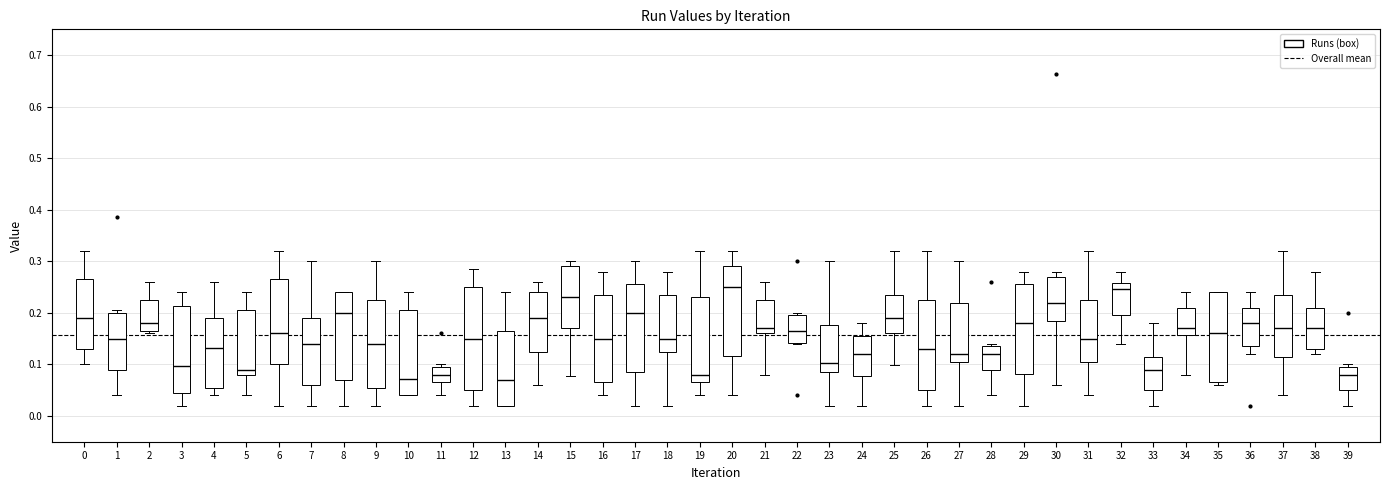

Reading left to right, transcribe this box plot: for each box, give where its median line is, the range the box spans, and where its two whiskers end, as read against the y-axis. The values are not printed on the chart, so give them approximately, as read against the axis.

0: median 0.19, box 0.13 to 0.27, whiskers 0.10 to 0.32
1: median 0.15, box 0.09 to 0.20, whiskers 0.04 to 0.21
2: median 0.18, box 0.17 to 0.22, whiskers 0.16 to 0.26
3: median 0.10, box 0.04 to 0.21, whiskers 0.02 to 0.24
4: median 0.13, box 0.06 to 0.19, whiskers 0.04 to 0.26
5: median 0.09, box 0.08 to 0.21, whiskers 0.04 to 0.24
6: median 0.16, box 0.10 to 0.27, whiskers 0.02 to 0.32
7: median 0.14, box 0.06 to 0.19, whiskers 0.02 to 0.30
8: median 0.20, box 0.07 to 0.24, whiskers 0.02 to 0.24
9: median 0.14, box 0.05 to 0.23, whiskers 0.02 to 0.30
10: median 0.07, box 0.04 to 0.21, whiskers 0.04 to 0.24
11: median 0.08, box 0.07 to 0.10, whiskers 0.04 to 0.10 (just above the box's upper edge)
12: median 0.15, box 0.05 to 0.25, whiskers 0.02 to 0.29
13: median 0.07, box 0.02 to 0.17, whiskers 0.02 to 0.24
14: median 0.19, box 0.13 to 0.24, whiskers 0.06 to 0.26
15: median 0.23, box 0.17 to 0.29, whiskers 0.08 to 0.30
16: median 0.15, box 0.07 to 0.24, whiskers 0.04 to 0.28
17: median 0.20, box 0.09 to 0.26, whiskers 0.02 to 0.30
18: median 0.15, box 0.13 to 0.24, whiskers 0.02 to 0.28
19: median 0.08, box 0.07 to 0.23, whiskers 0.04 to 0.32
20: median 0.25, box 0.12 to 0.29, whiskers 0.04 to 0.32
21: median 0.17, box 0.16 to 0.23, whiskers 0.08 to 0.26
22: median 0.16, box 0.14 to 0.20, whiskers 0.14 to 0.20 (just above the box's upper edge)
23: median 0.10, box 0.09 to 0.18, whiskers 0.02 to 0.30
24: median 0.12, box 0.08 to 0.16, whiskers 0.02 to 0.18
25: median 0.19, box 0.16 to 0.24, whiskers 0.10 to 0.32
26: median 0.13, box 0.05 to 0.23, whiskers 0.02 to 0.32
27: median 0.12, box 0.11 to 0.22, whiskers 0.02 to 0.30
28: median 0.12, box 0.09 to 0.14, whiskers 0.04 to 0.14 (just above the box's upper edge)
29: median 0.18, box 0.08 to 0.26, whiskers 0.02 to 0.28
30: median 0.22, box 0.19 to 0.27, whiskers 0.06 to 0.28
31: median 0.15, box 0.11 to 0.23, whiskers 0.04 to 0.32
32: median 0.25, box 0.20 to 0.26, whiskers 0.14 to 0.28
33: median 0.09, box 0.05 to 0.12, whiskers 0.02 to 0.18
34: median 0.17, box 0.16 to 0.21, whiskers 0.08 to 0.24
35: median 0.16, box 0.07 to 0.24, whiskers 0.06 to 0.24
36: median 0.18, box 0.14 to 0.21, whiskers 0.12 to 0.24
37: median 0.17, box 0.12 to 0.23, whiskers 0.04 to 0.32
38: median 0.17, box 0.13 to 0.21, whiskers 0.12 to 0.28
39: median 0.08, box 0.05 to 0.10, whiskers 0.02 to 0.10 (just above the box's upper edge)